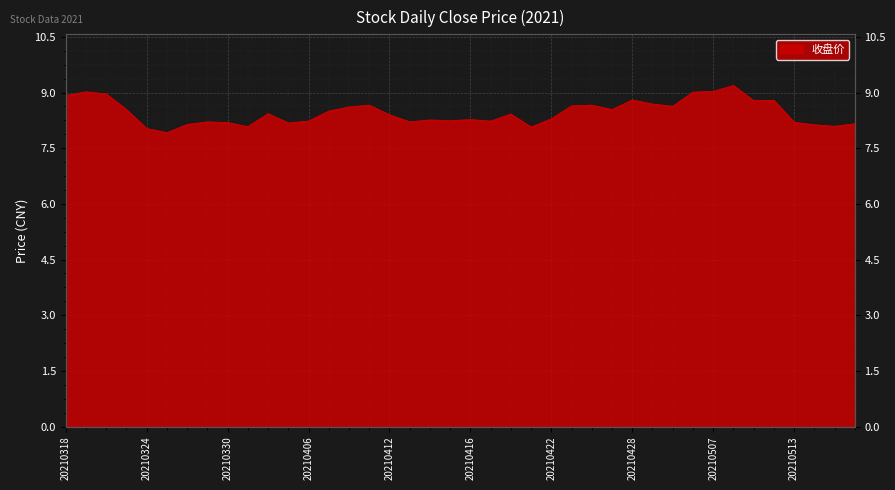

List the labels in order of value, smallest first.

20210325, 20210324, 20210421, 20210331, 20210517, 20210514, 20210326, 20210518, 20210402, 20210330, 20210513, 20210329, 20210413, 20210406, 20210419, 20210415, 20210414, 20210416, 20210422, 20210412, 20210420, 20210401, 20210407, 20210323, 20210427, 20210408, 20210430, 20210423, 20210409, 20210426, 20210429, 20210511, 20210512, 20210428, 20210318, 20210322, 20210506, 20210319, 20210507, 20210510